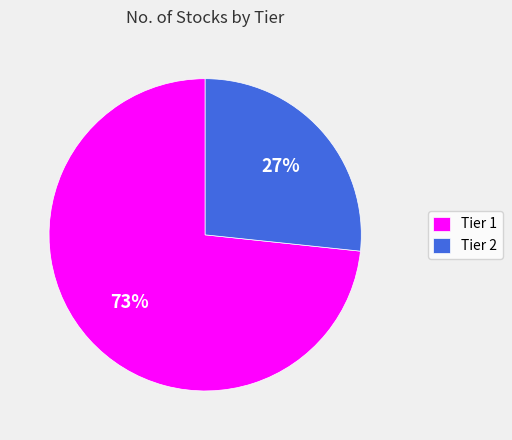

The Tier 1 slice represents 73% of the pie. True or false?

True